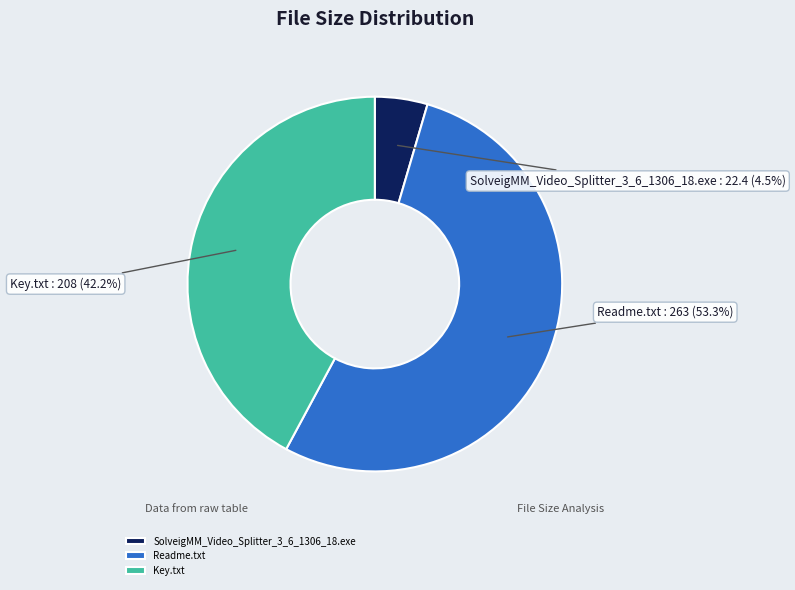

How many segments does this pie chart have?

3